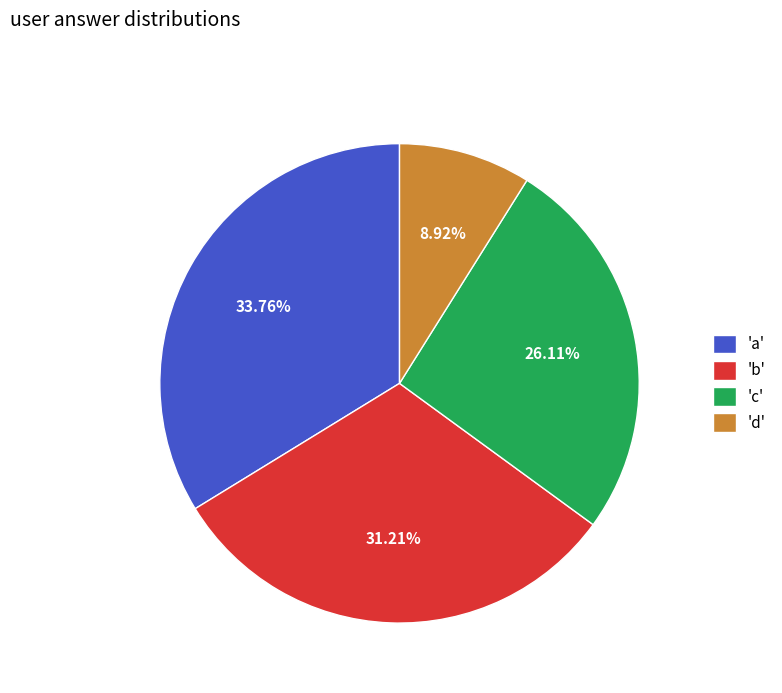

Which slice is the smallest?

'd'